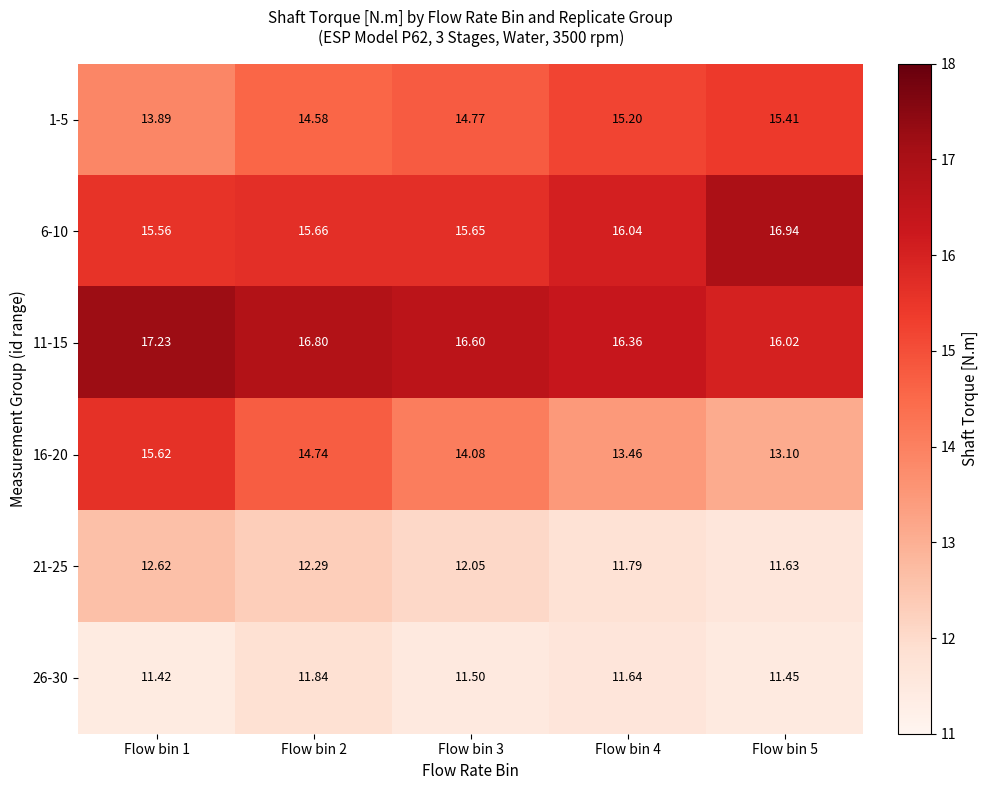

Is the value of 6-10 at Flow bin 4 greater than the value of 26-30 at Flow bin 3?

Yes